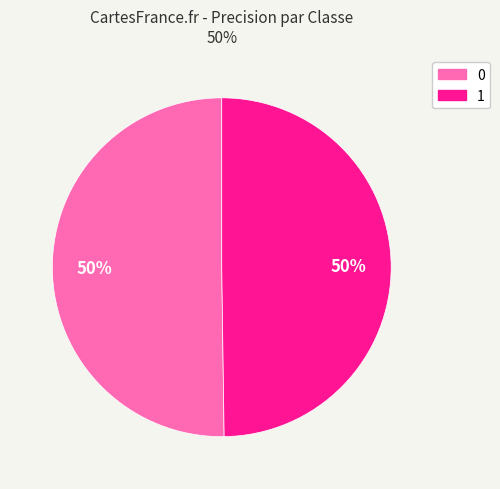

Is the sum of 0 and 1 greater than half?

Yes